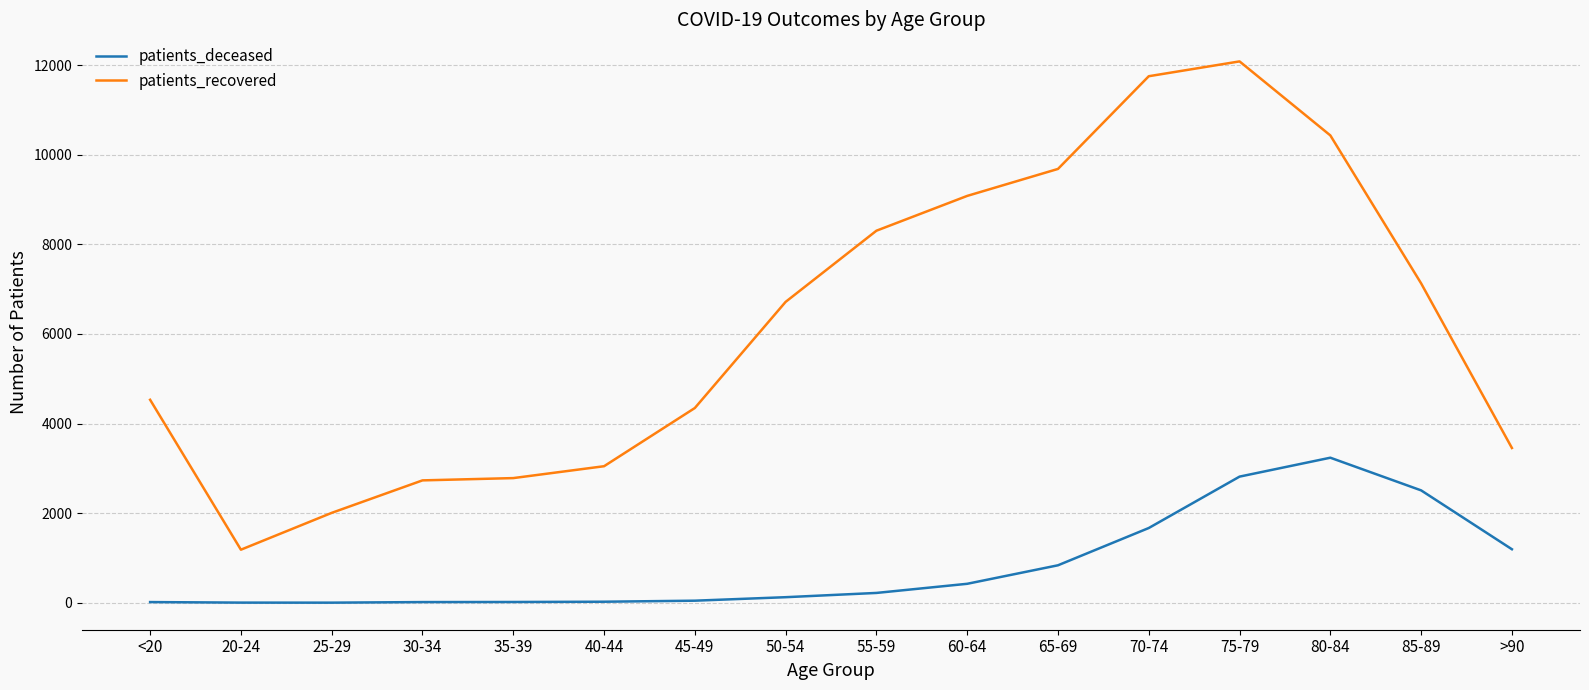

What is the minimum value for patients_recovered?

1185